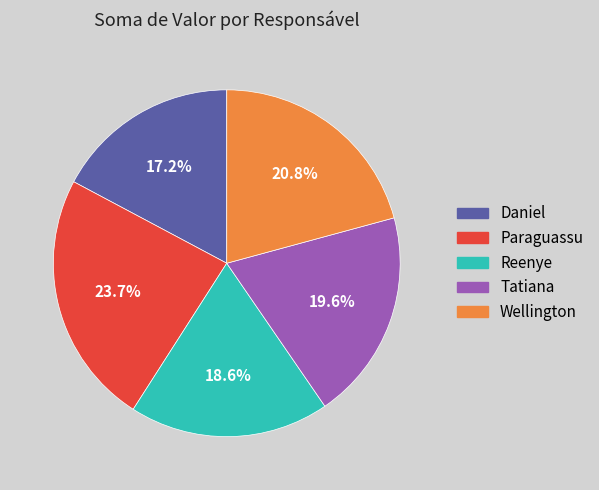

True or false: Paraguassu accounts for 24% of the total.

True